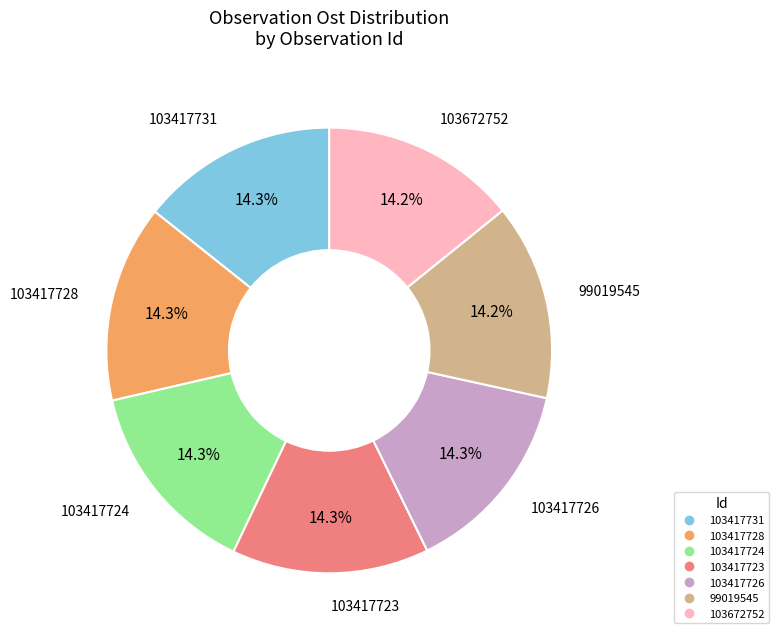

To the nearest percent, what is the average slice percentage?

14%